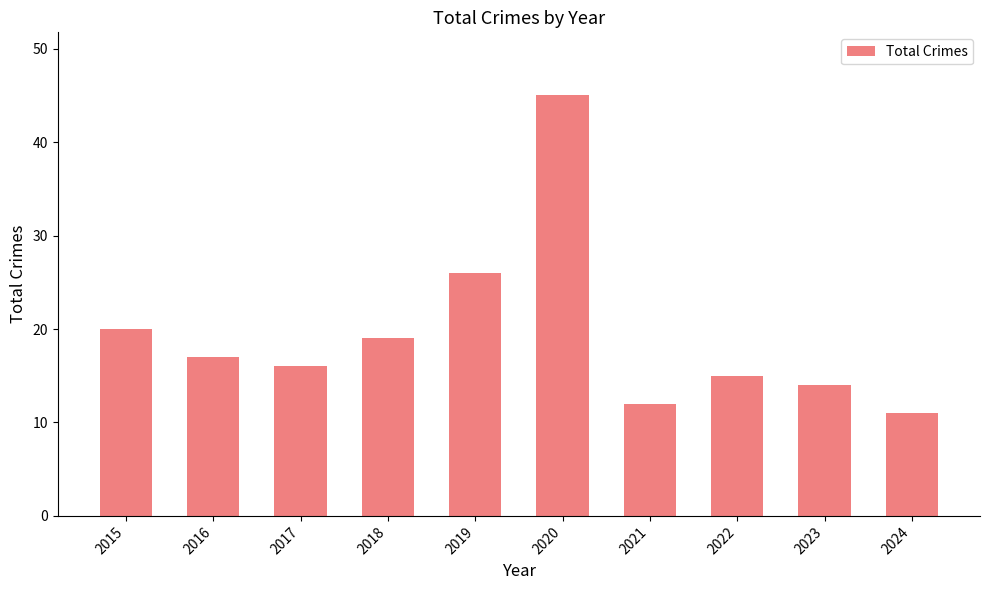

What is the sum of all values?

195